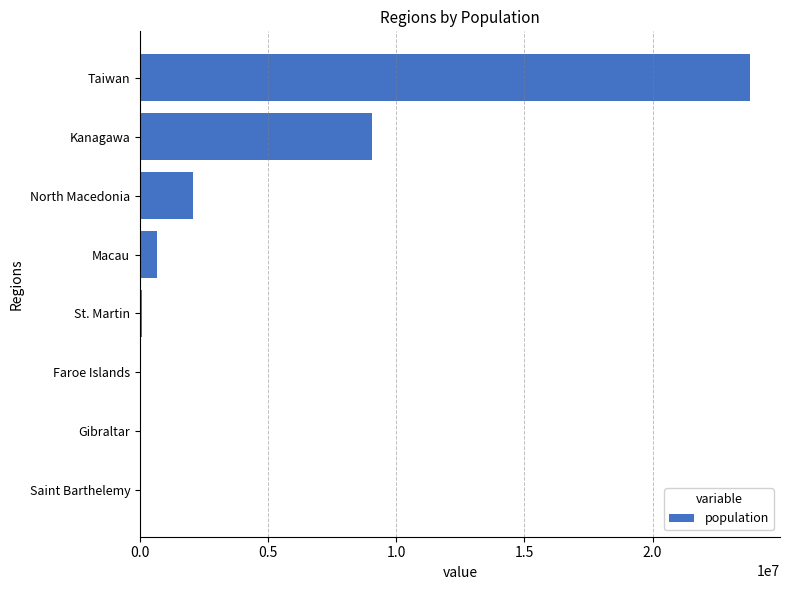

At which category does the chart reach its peak across all series?

Taiwan